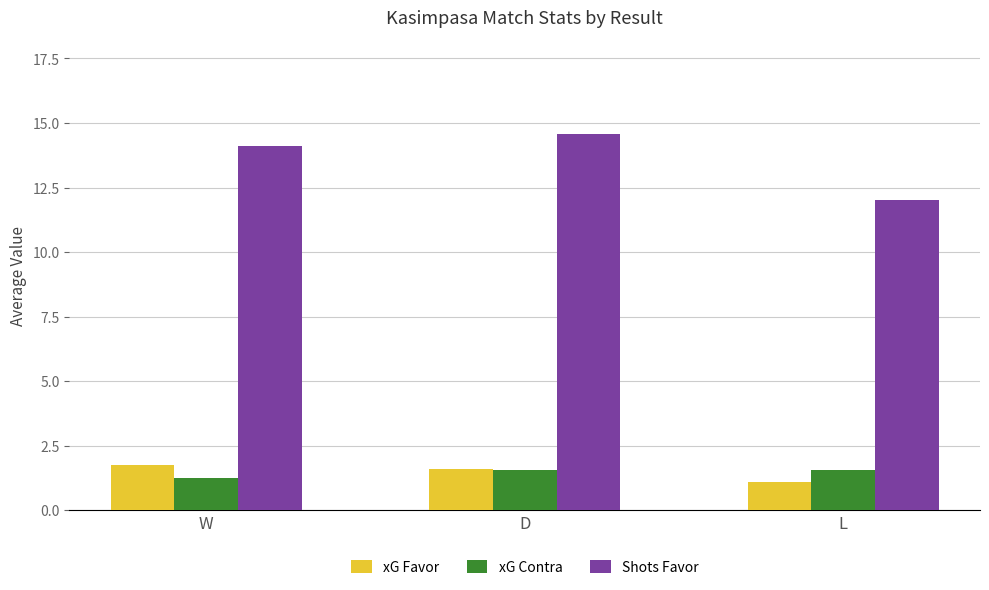

What is the label of the 1st bar from the left?

W